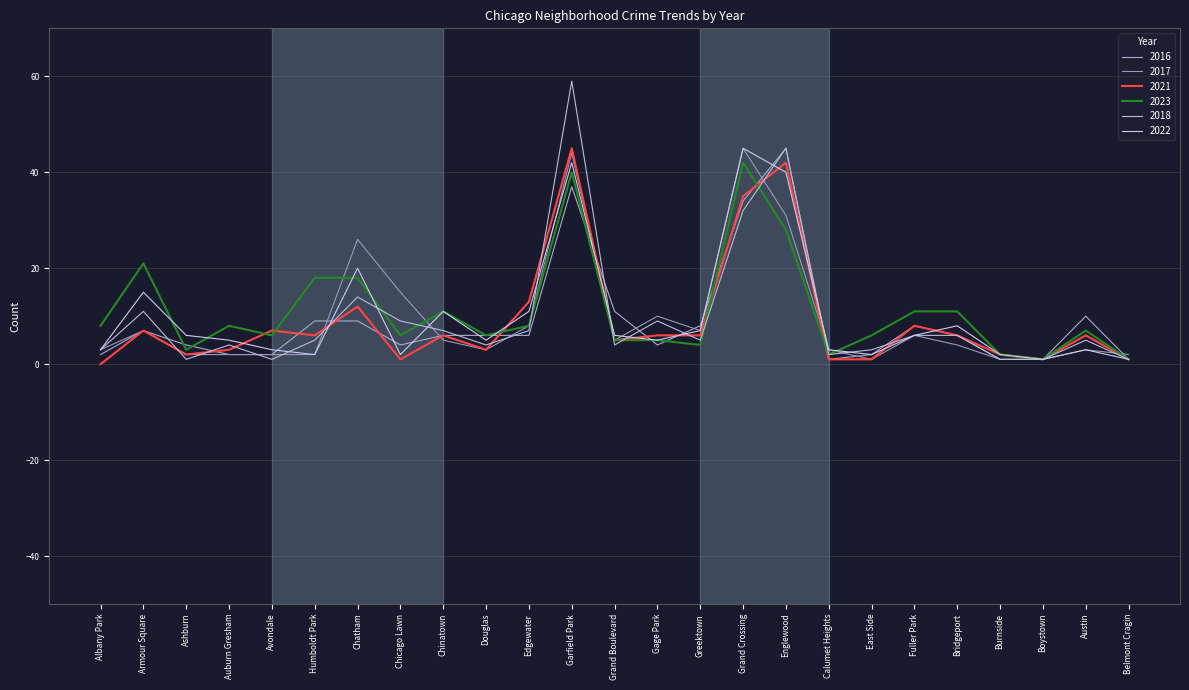

Which has a higher value, Englewood or Douglas?

Englewood